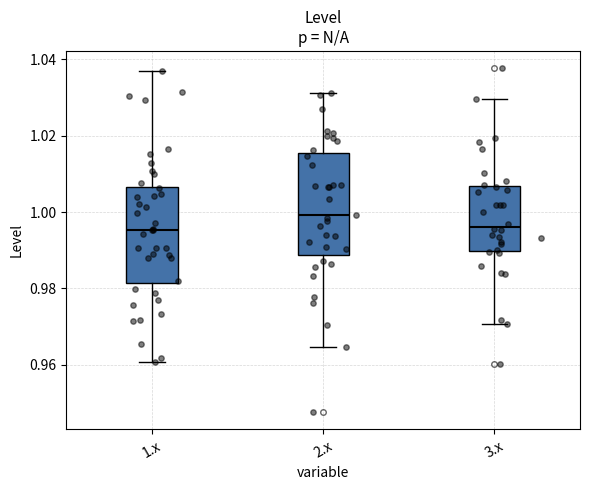

Which box has the highest median line?

2.x